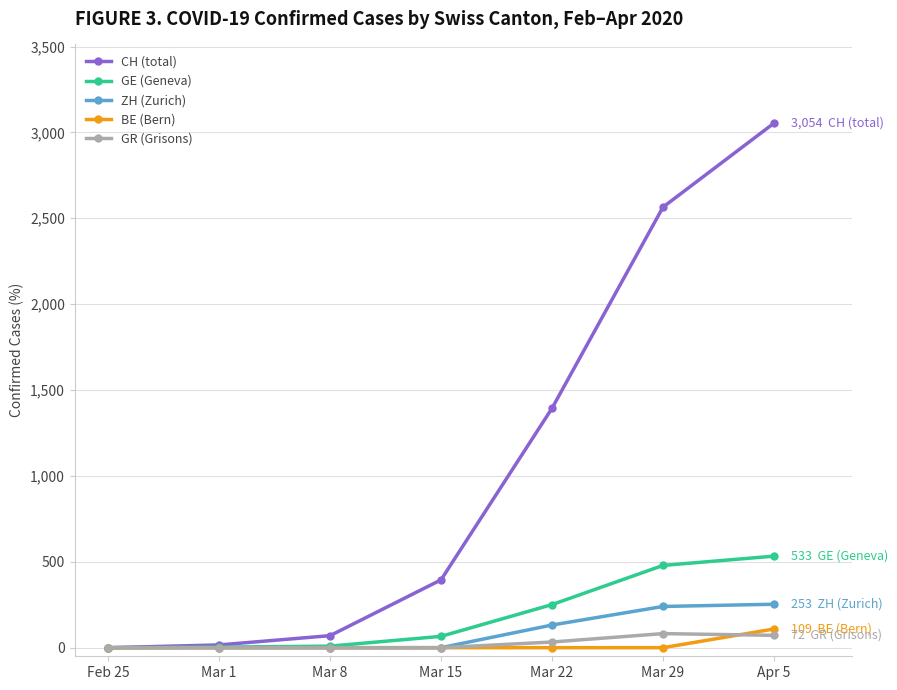

The GE (Geneva) series shows 66 at Mar 15. True or false?

True